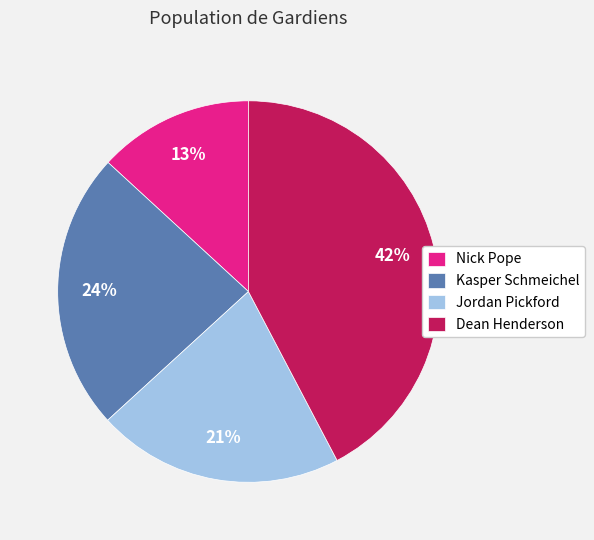

Do Jordan Pickford and Kasper Schmeichel together represent more than half of the pie?

No